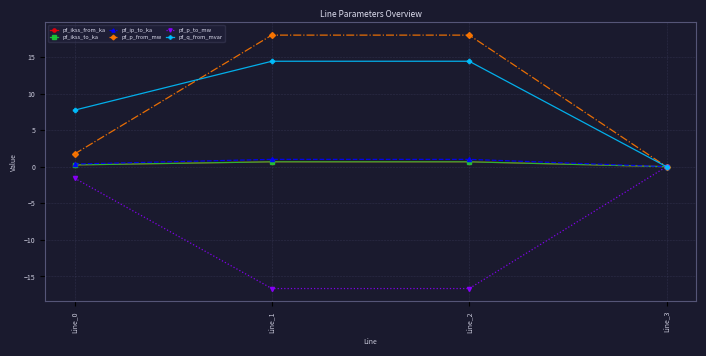

Is the value of pf_q_from_mvar at Line_1 greater than the value of pf_p_from_mw at Line_0?

Yes